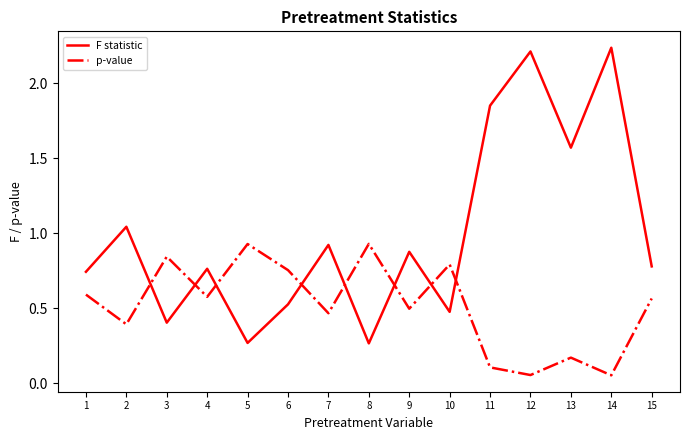

Between which two adjacent categories do F statistic and p-value first intersect?

2 and 3